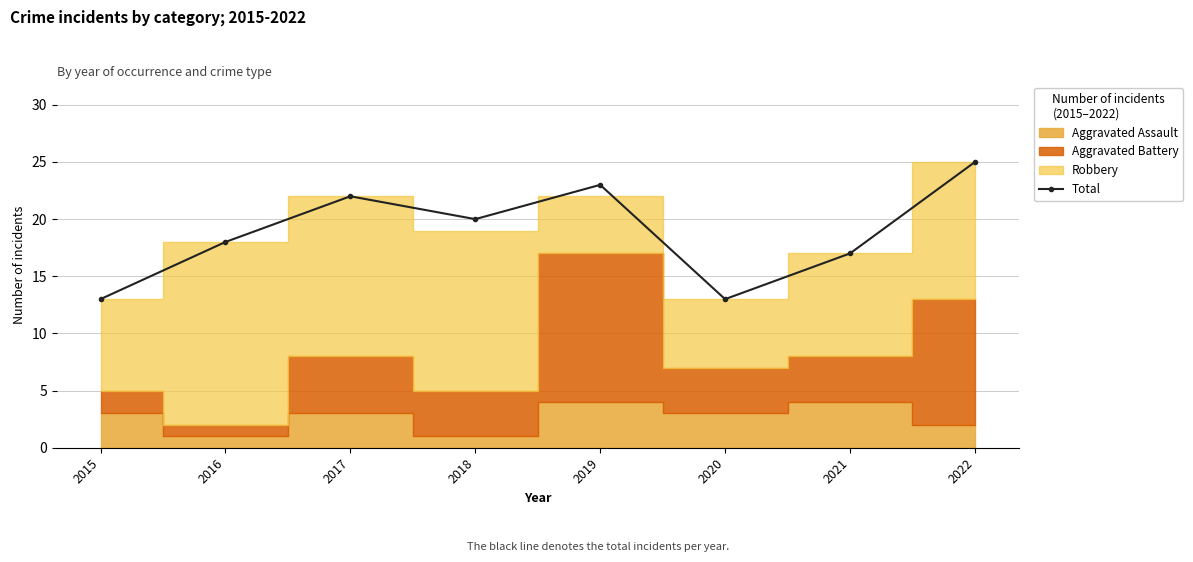

At which category does the data reach its first local peak?

2017